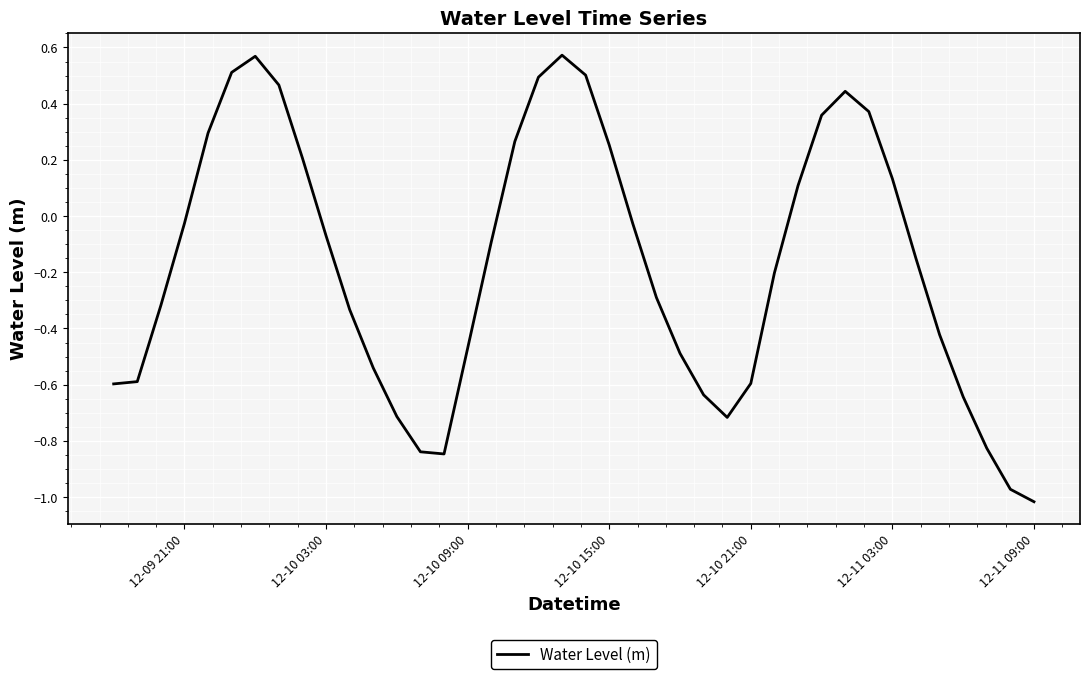

What is the difference between the maximum and minimum values?

1.6